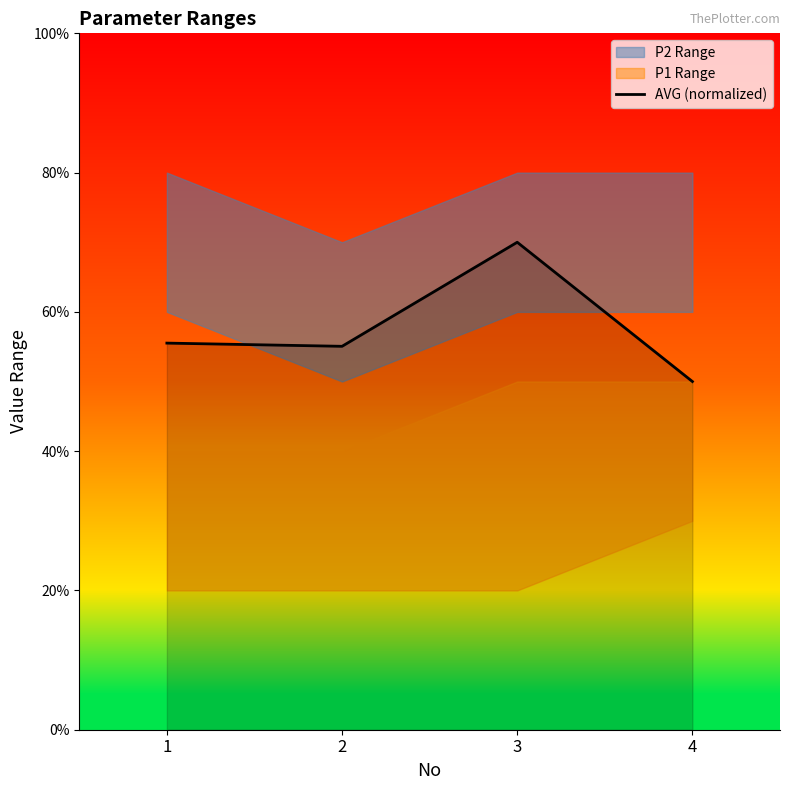

Where is the data nearest to the value 0?

4